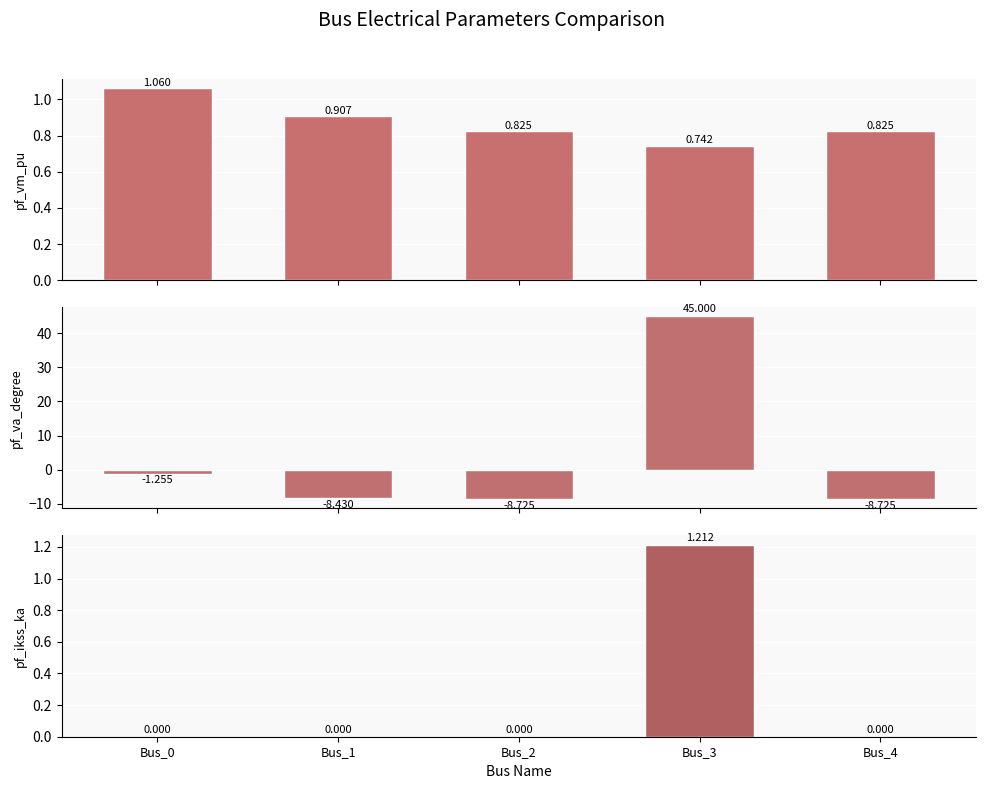

Which has a higher value, Bus_3 or Bus_0?

Bus_0